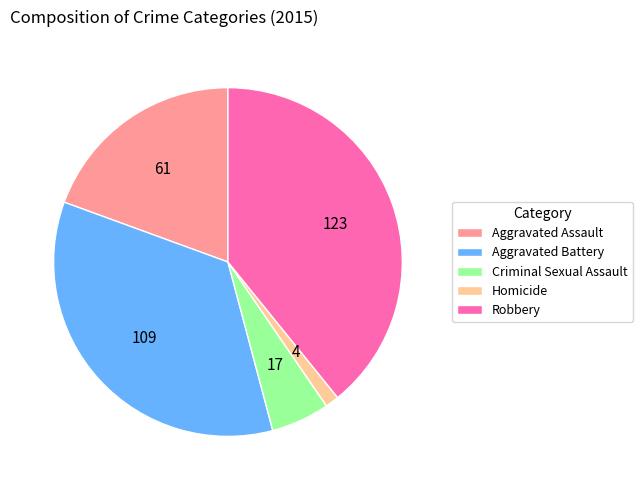

Count the number of slices in the pie.

5